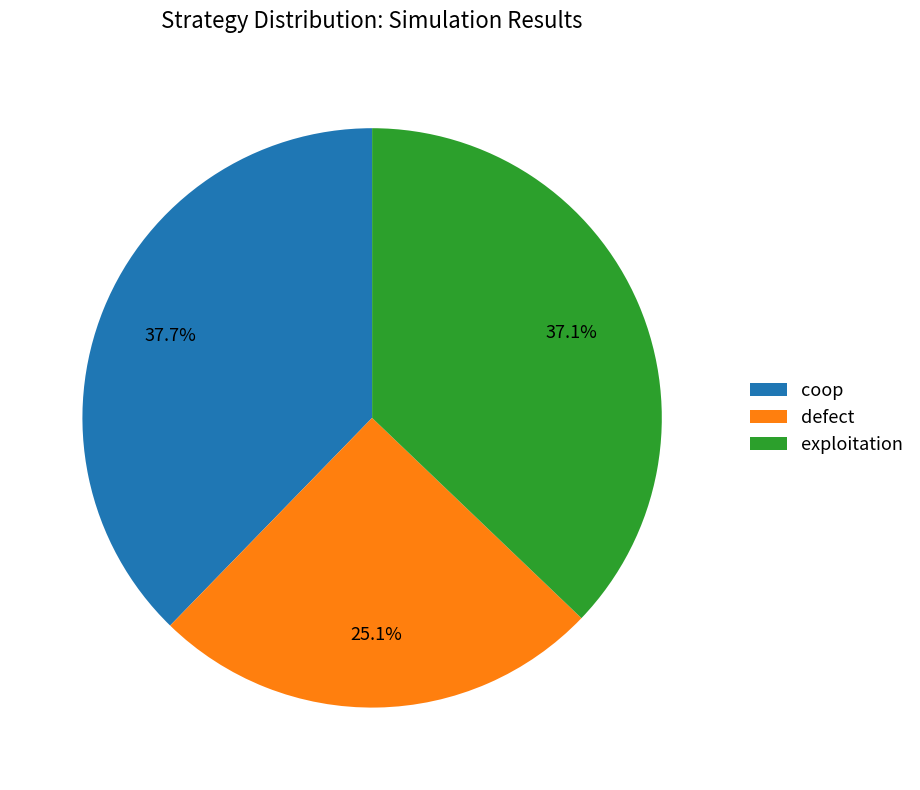

Count the number of slices in the pie.

3